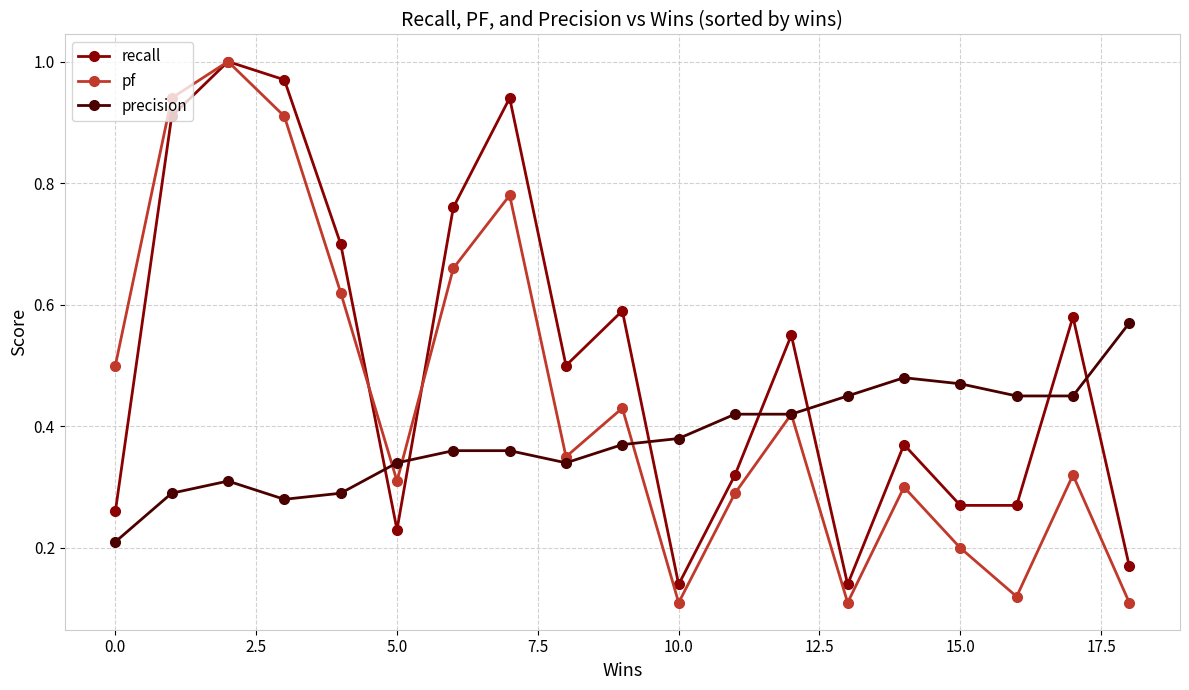

Which series has the largest range (max minus min)?

pf